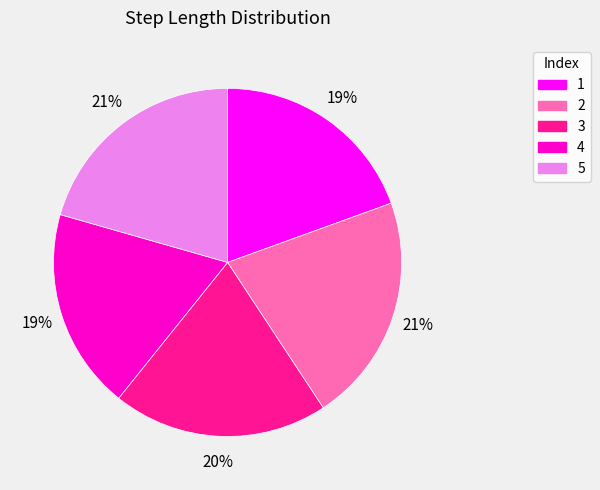

Combined, do 2 and 1 account for over 50%?

No